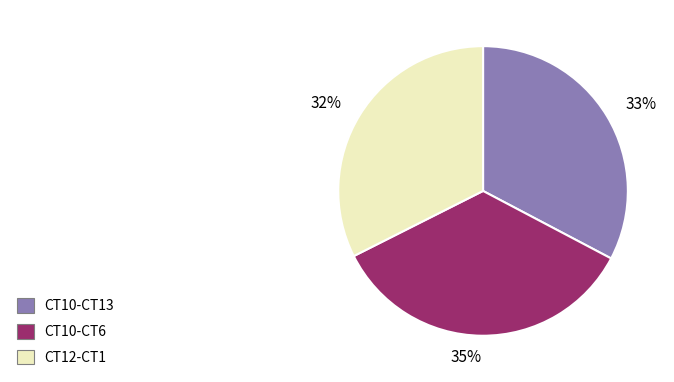

Which has a higher value, 32% or 35%?

35%